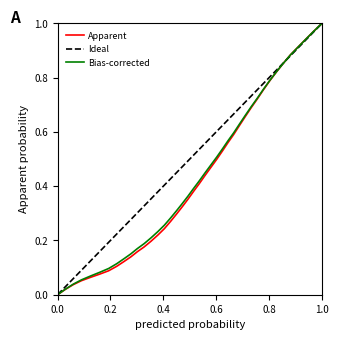

Count the number of categories in the chart.

40